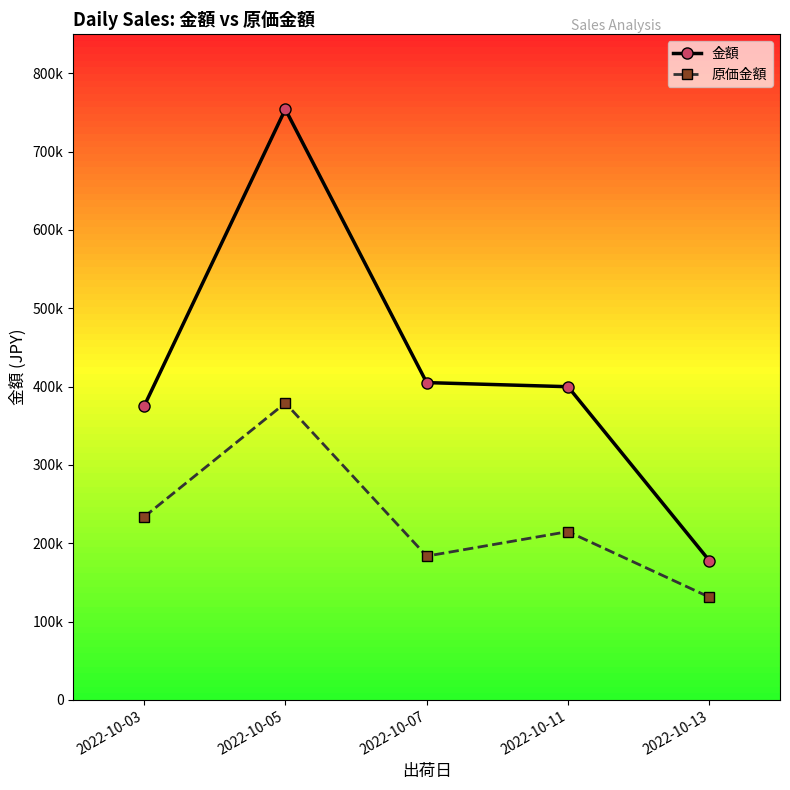

Which series has the largest range (max minus min)?

金額